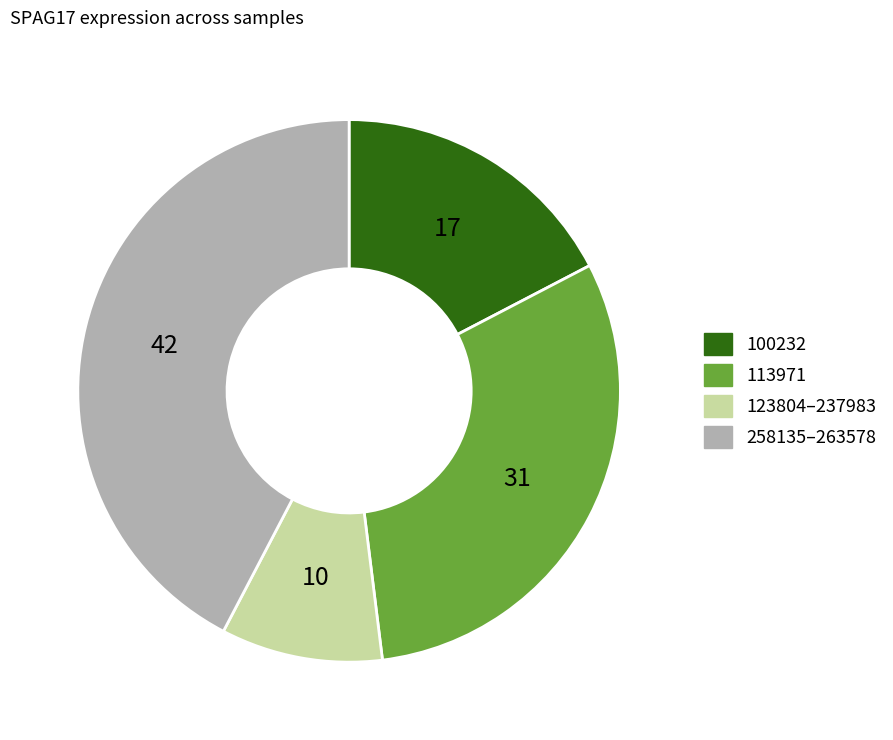

Is there any slice that represents more than half of the pie?

No